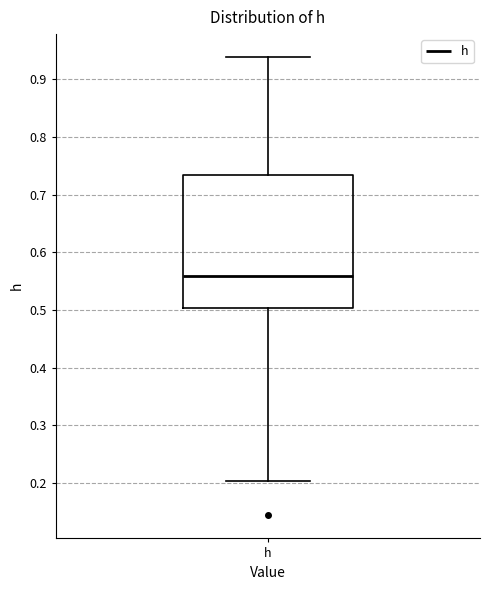

Transcribe this box plot: give where the median line is, the range the box spans, and where the two whiskers end, as read against the y-axis. The values are not printed on the chart, so give them approximately, as read against the axis.

median 0.56, box 0.50 to 0.73, whiskers 0.20 to 0.94